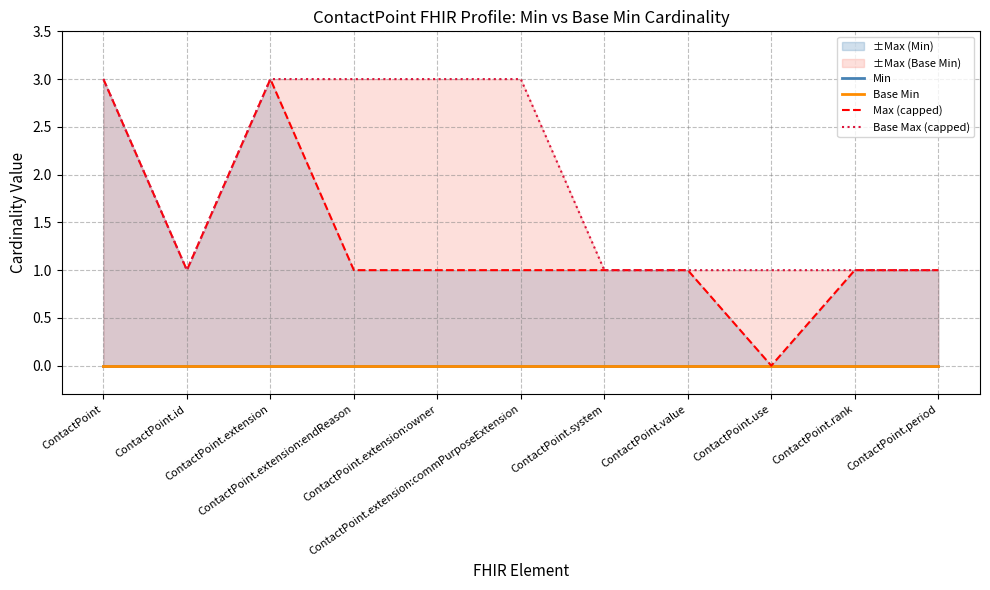

Reading left to right, transcribe all the data shown in this chart.

Min: 0	0	0	0	0	0	0	0	0	0	0
Base Min: 0	0	0	0	0	0	0	0	0	0	0
Max (capped): 3	1	3	1	1	1	1	1	0	1	1
Base Max (capped): 3	1	3	3	3	3	1	1	1	1	1